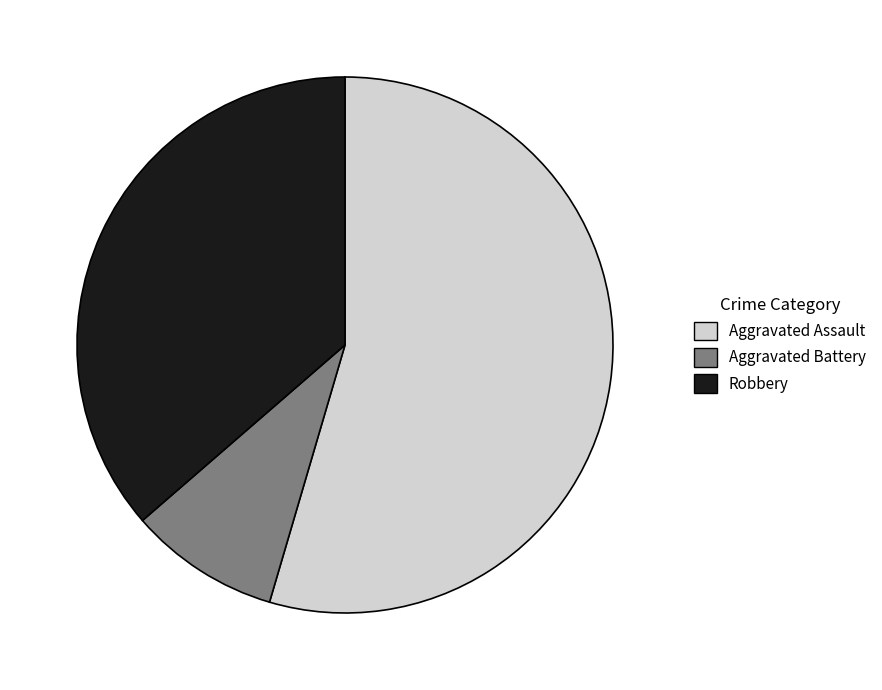

Does any single category account for the majority?

Yes